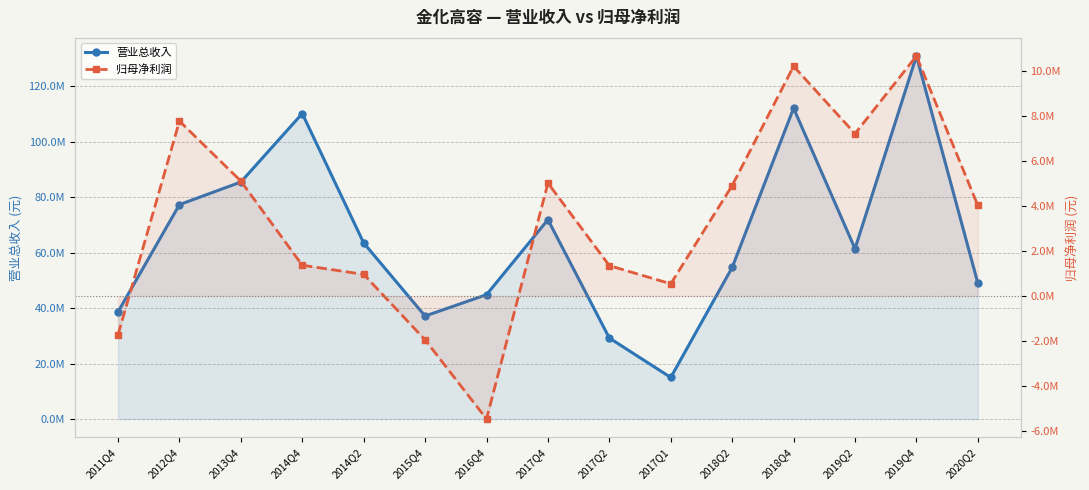

Rank the series by their maximum value, from lowest to highest.

归母净利润, 营业总收入